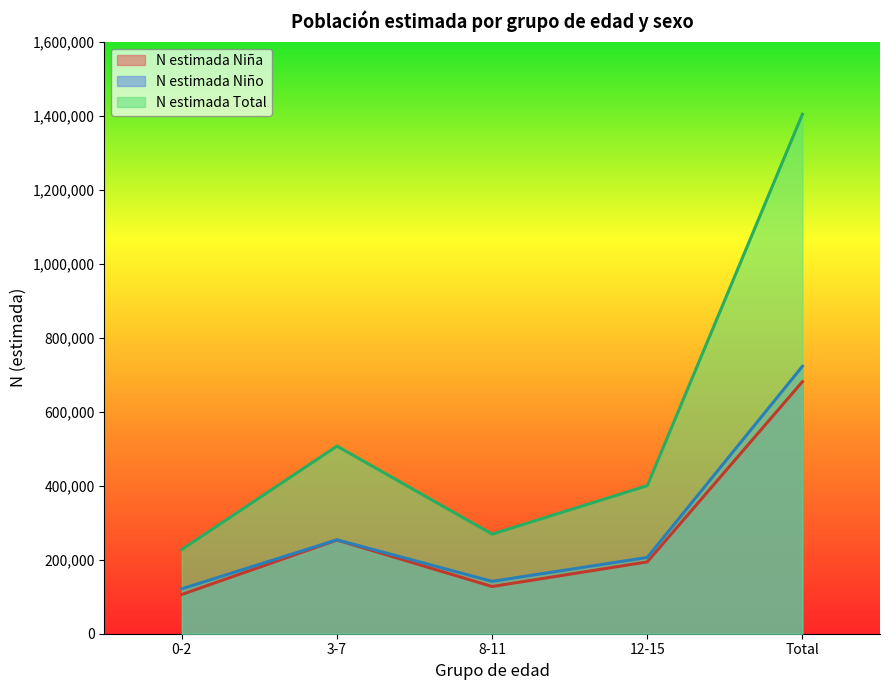

Which category has the lowest value across all series?

0-2